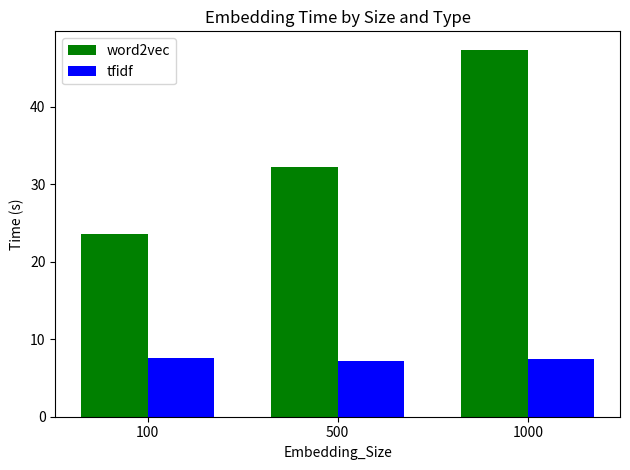

Between 500 and 1000, which series saw the biggest shift?

word2vec